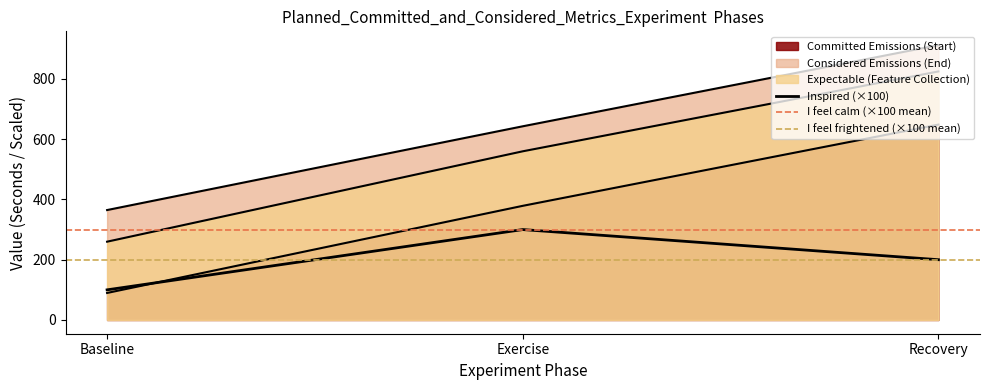

At which label does Feature Collection (Seconds) first exceed 559?

Exercise